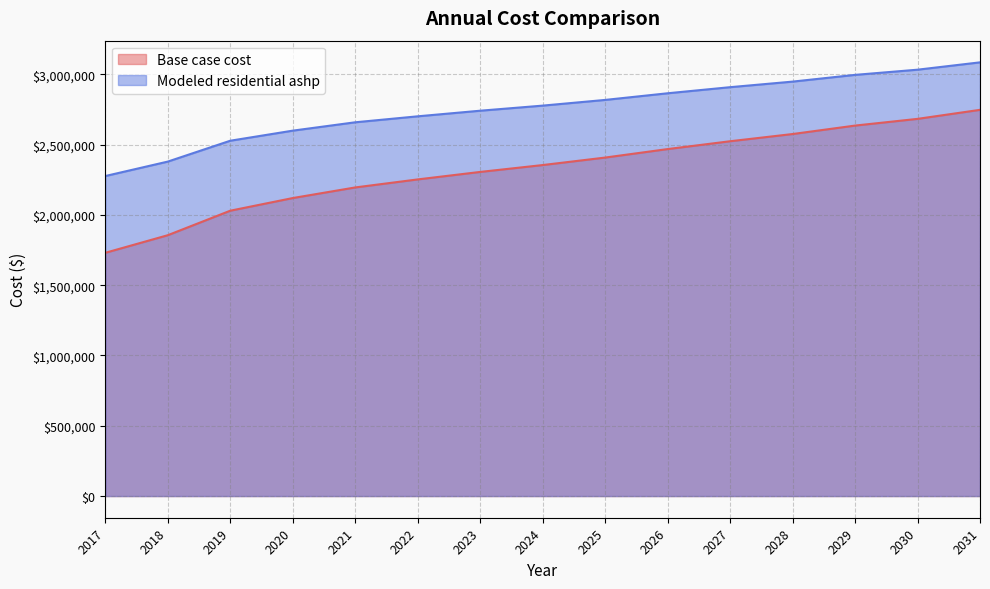

Reading right to left, transcribe all the data shown in this chart.

Base case cost: 2031=2747020.7	2030=2682853.2	2029=2635082.4	2028=2574994.8	2027=2523671.4	2026=2467927.7	2025=2407581.4	2024=2354286.3	2023=2305395.9	2022=2252137.1	2021=2195071.9	2020=2119570.1	2019=2029597.3	2018=1855276.4	2017=1730133.1
Modeled residential ashp: 2031=3084856.2	2030=3032637.2	2029=2995761.6	2028=2947840.1	2027=2908242.6	2026=2864874.2	2025=2817588.5	2024=2777058.7	2023=2740854.8	2022=2700970.6	2021=2658516.2	2020=2599041.2	2019=2527353.2	2018=2378920.3	2017=2276221.7